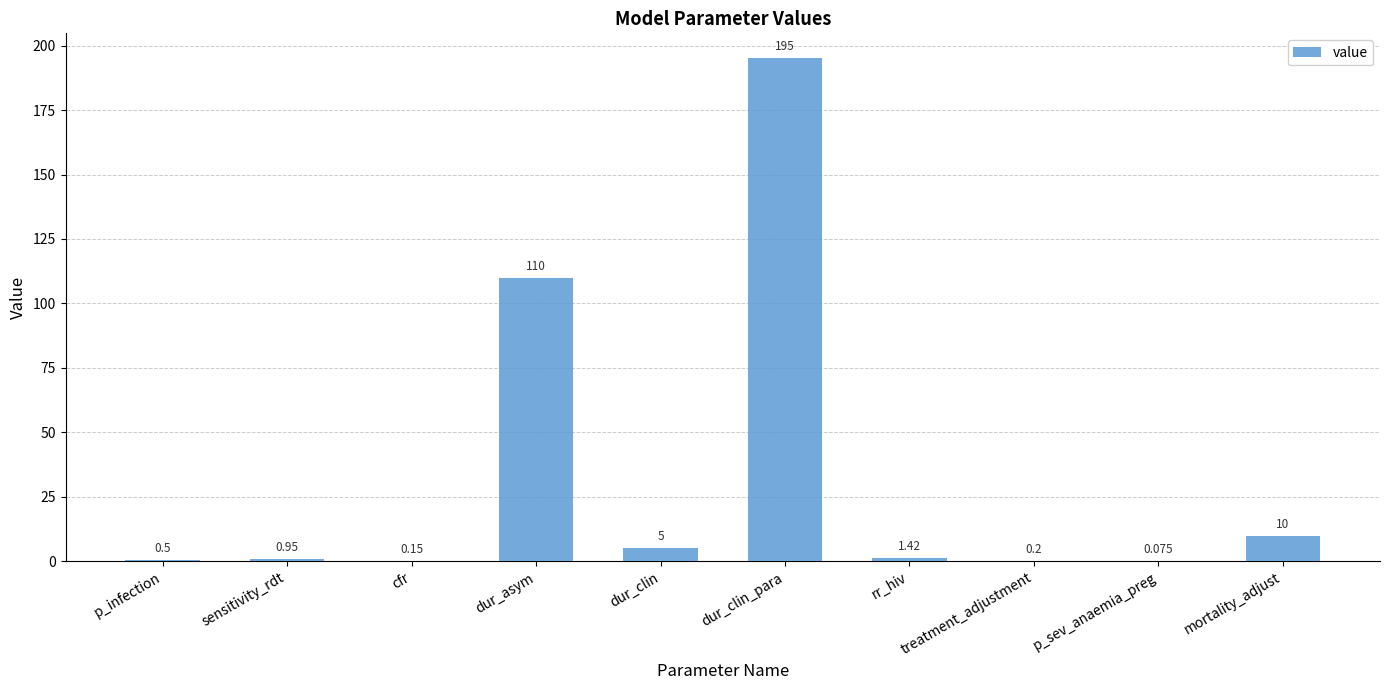

Where is the data nearest to the value 97?

dur_asym